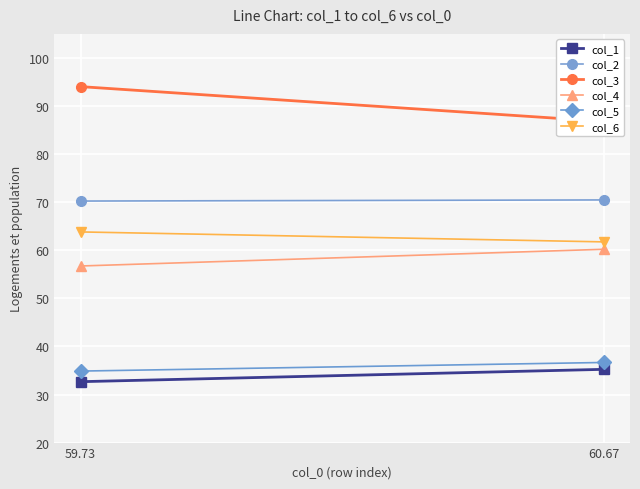

Reading left to right, what are all the values shown in this chart?

col_1: 59.73=32.7	60.67=35.2
col_2: 59.73=70.2	60.67=70.5
col_3: 59.73=94.0	60.67=86.8
col_4: 59.73=56.7	60.67=60.2
col_5: 59.73=34.9	60.67=36.7
col_6: 59.73=63.8	60.67=61.7